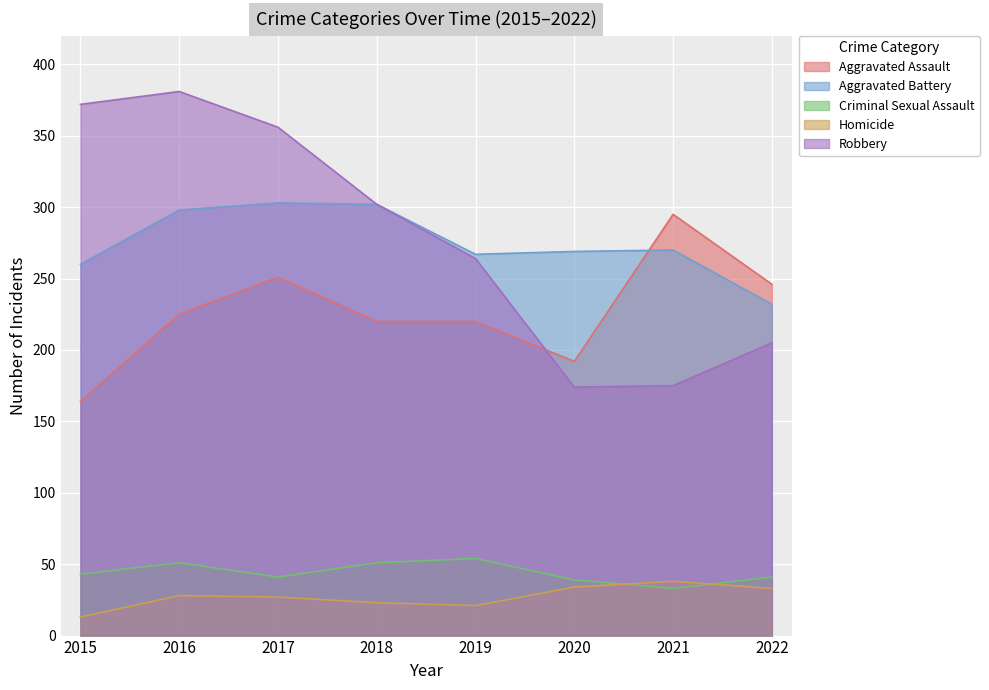

Which has a higher value, 2018 or 2020?

2018